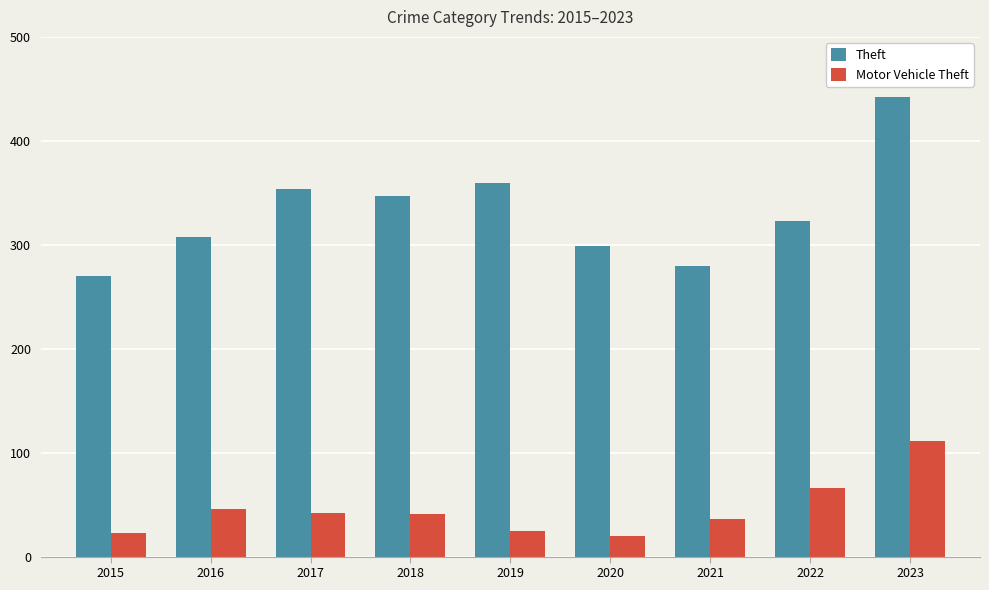

What is the sum of the Motor Vehicle Theft values at 2022 and 2015?

89